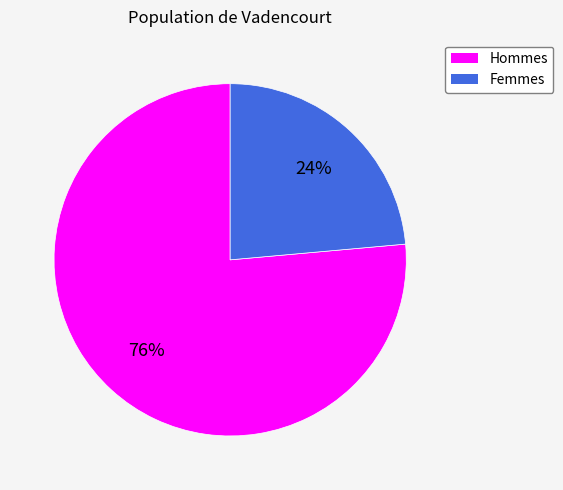

To the nearest percent, what is the average slice percentage?

50%